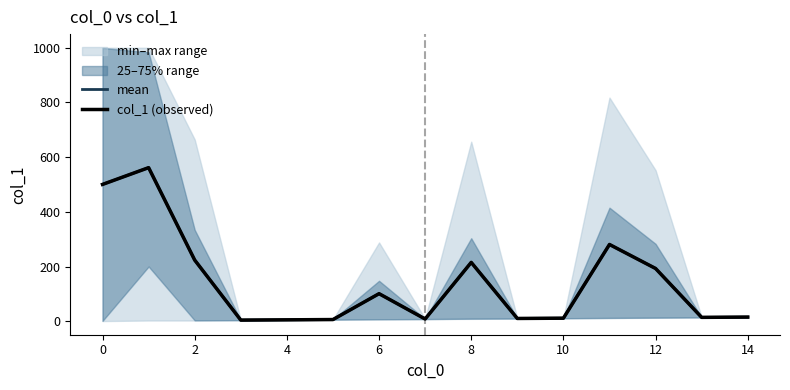

Which series has the largest range (max minus min)?

mean